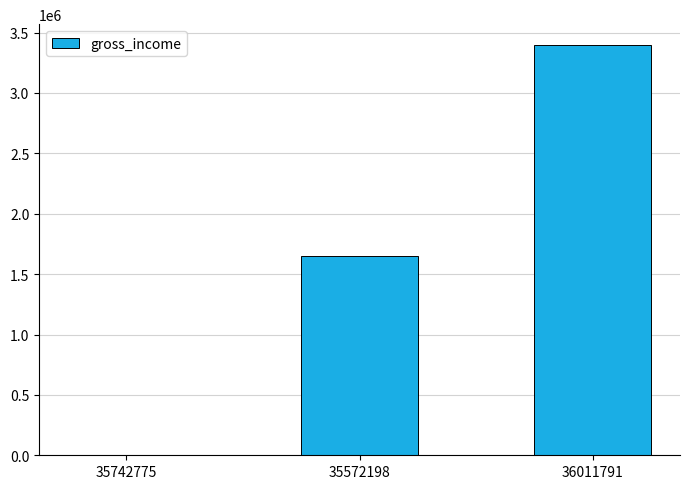

What is the sum of the values at 35572198 and 35742775?

1650394